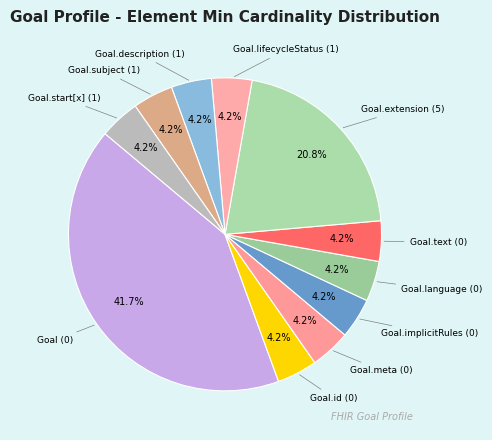

Count the number of slices in the pie.

11